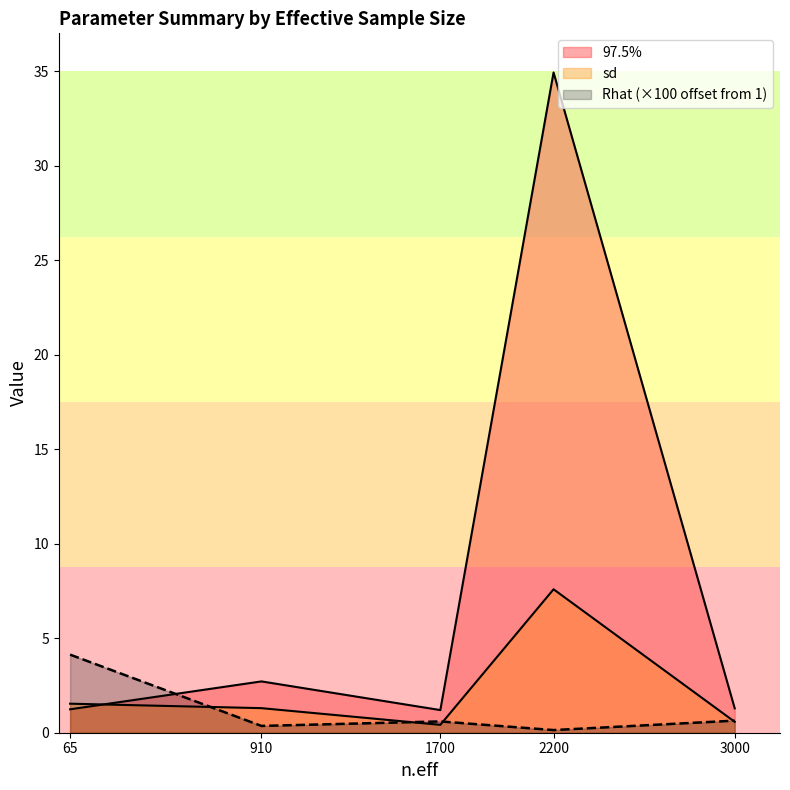

Between 1700 and 65, which is larger?

65